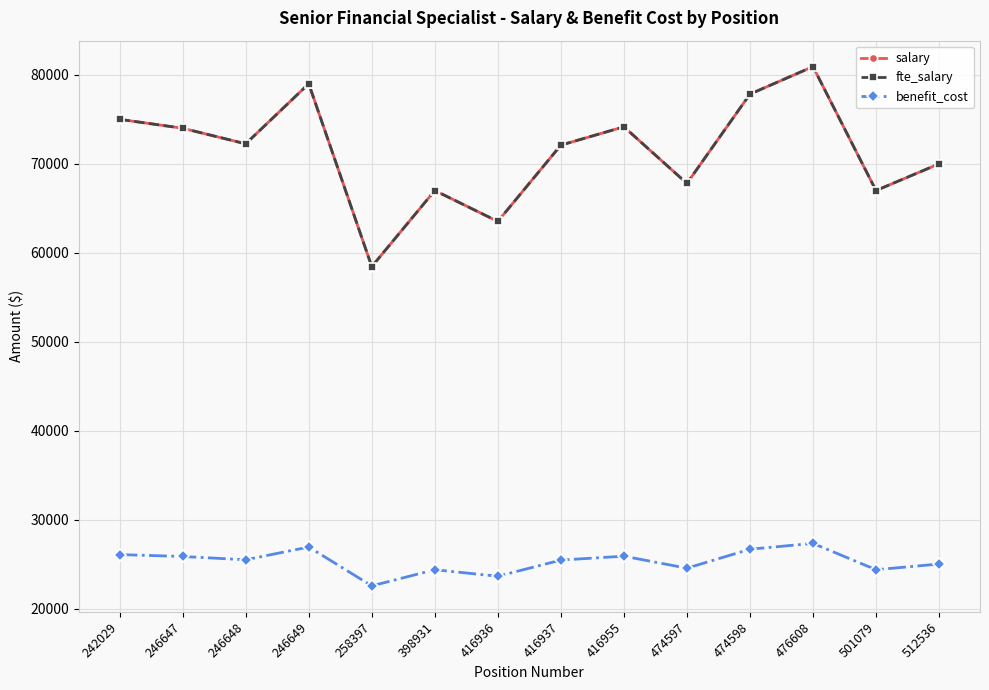

Which category has the highest value across all series?

476608